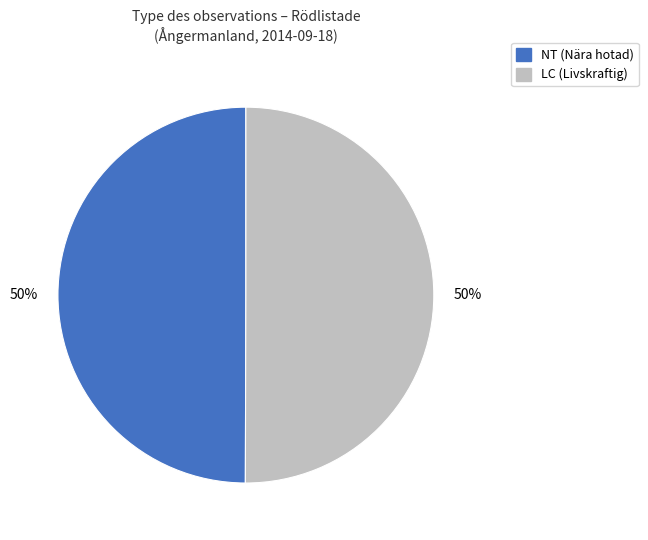

The LC (Livskraftig) slice represents 38% of the pie. True or false?

False